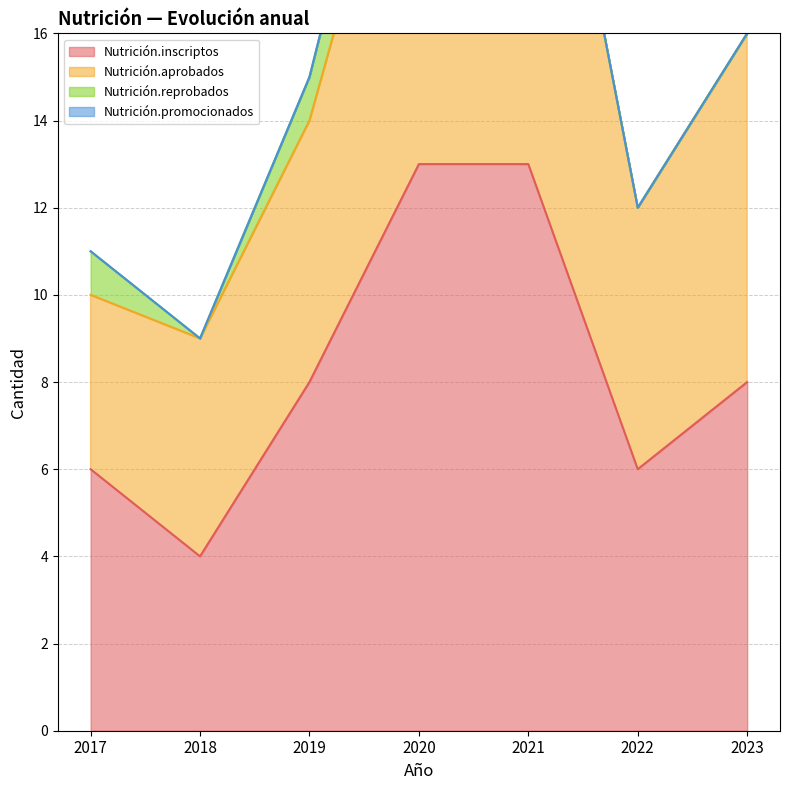

True or false: Nutrición.promocionados has a value of 0 at 2017.

True